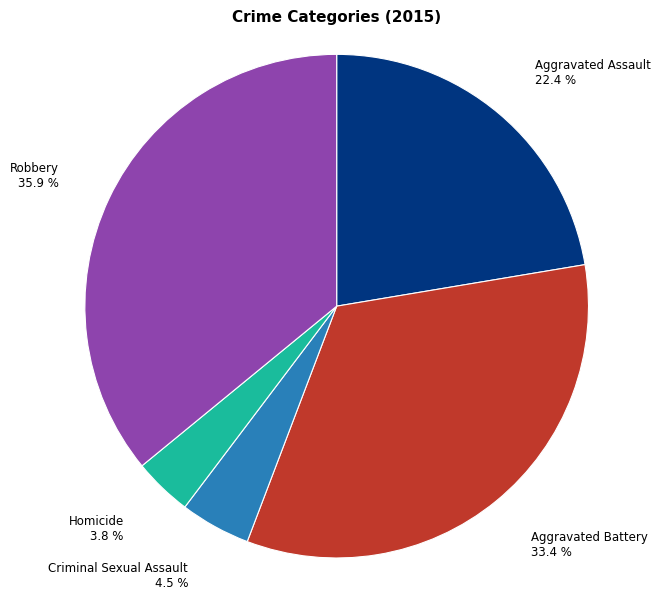

To the nearest percent, what is the combined percentage of Criminal Sexual Assault and Homicide?

8%